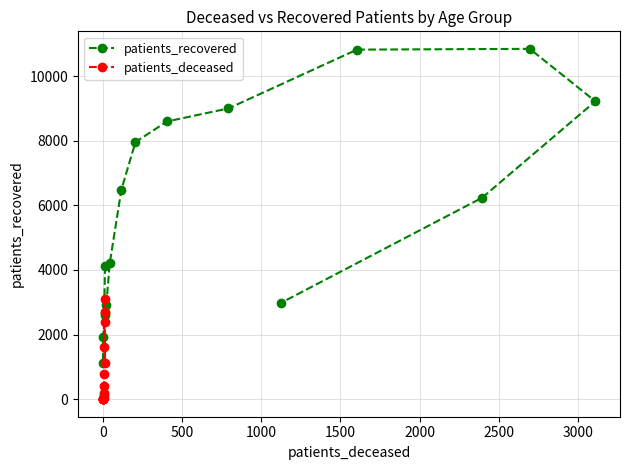

True or false: patients_recovered has more than 1 points higher than both neighbors.

False